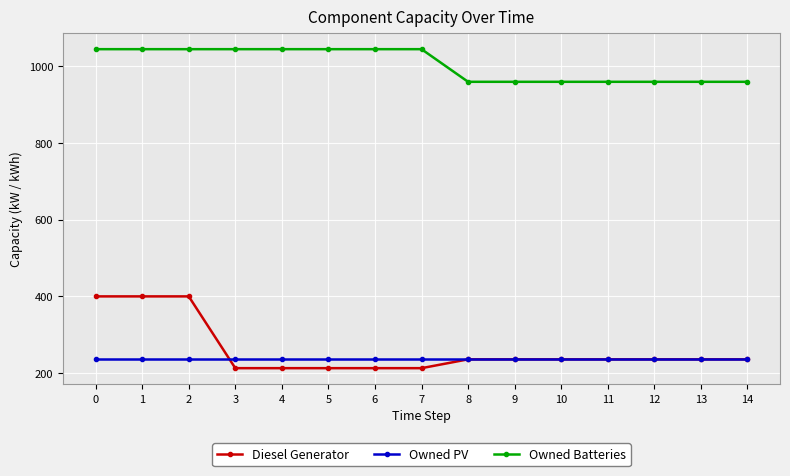

The value of Diesel Generator at 5 is 135. True or false?

False